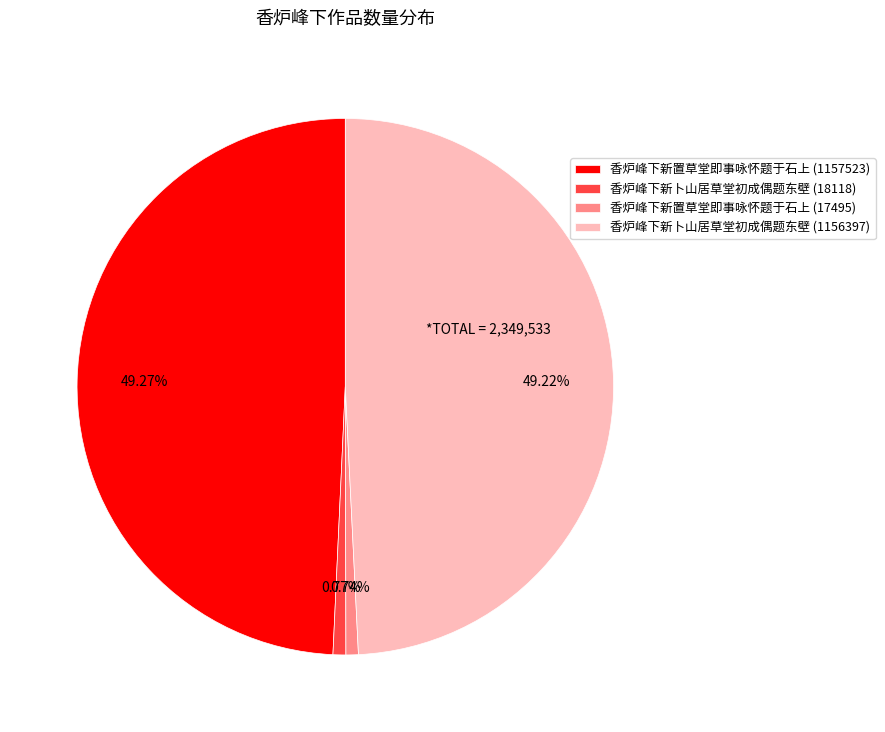

How many slices are in this pie chart?

4